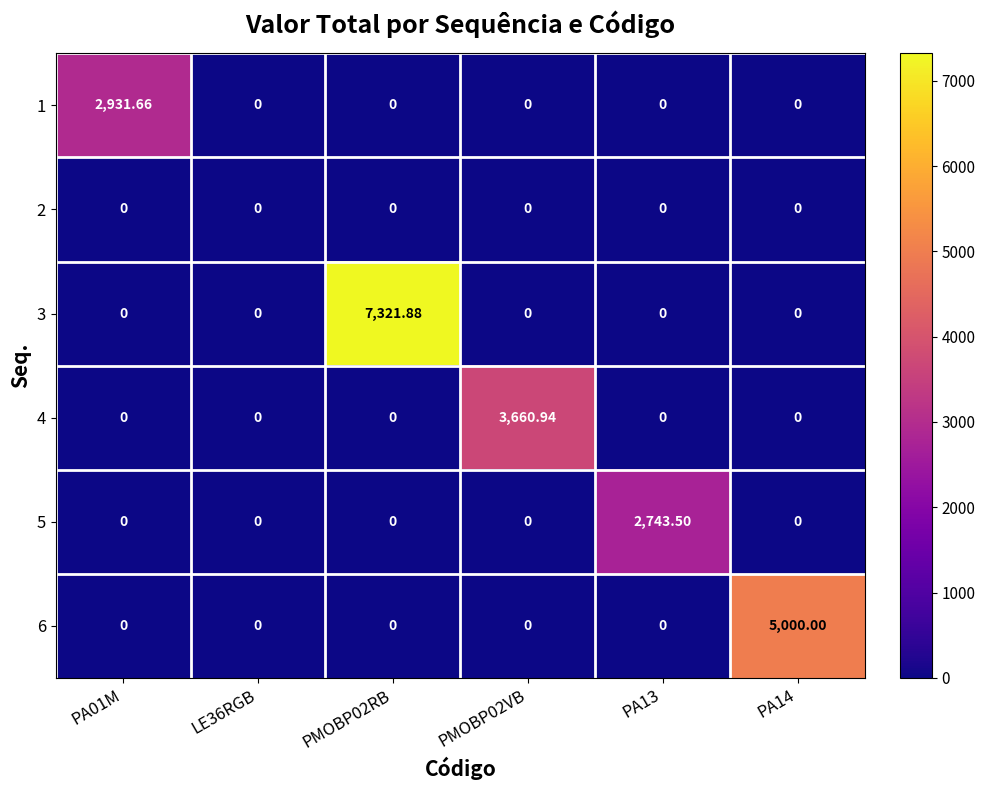

At which category is the sum across all series the highest?

PMOBP02RB